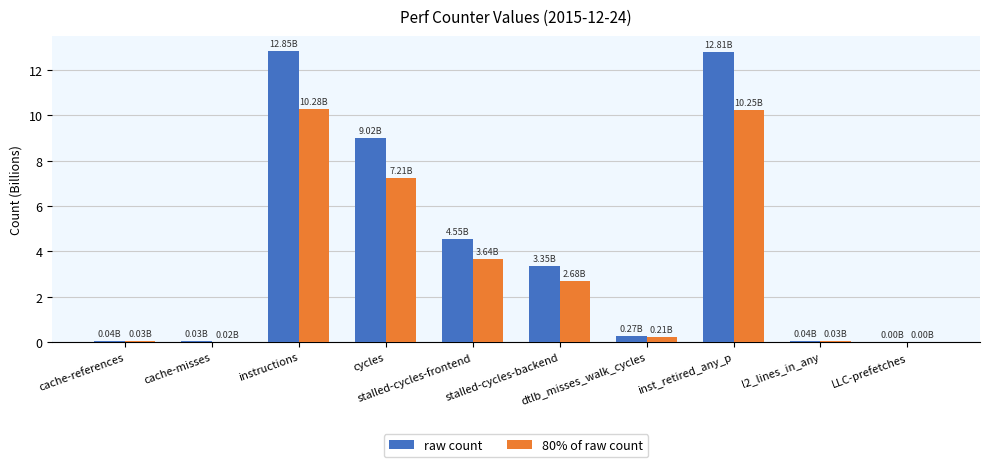

What is the sum of all 80% of raw count values?

34.4